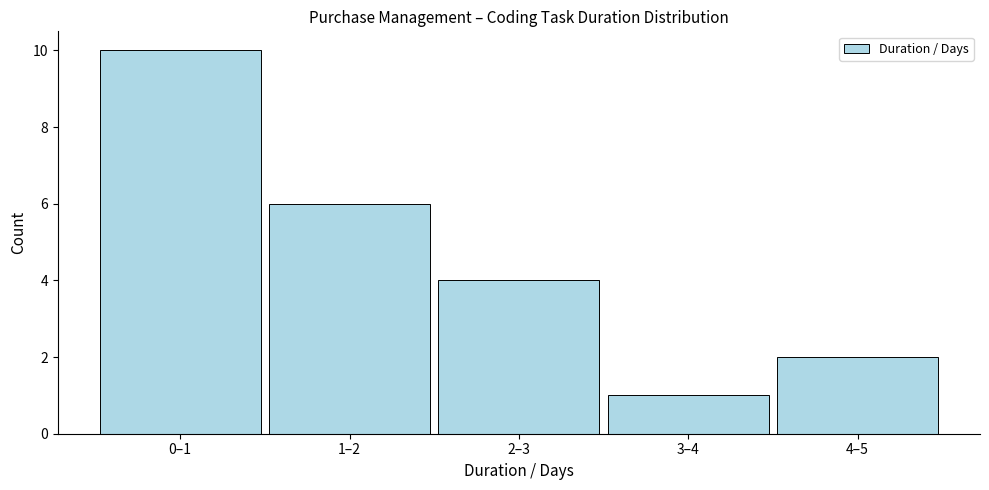

Reading left to right, what are all the values shown in this chart?

10	6	4	1	2